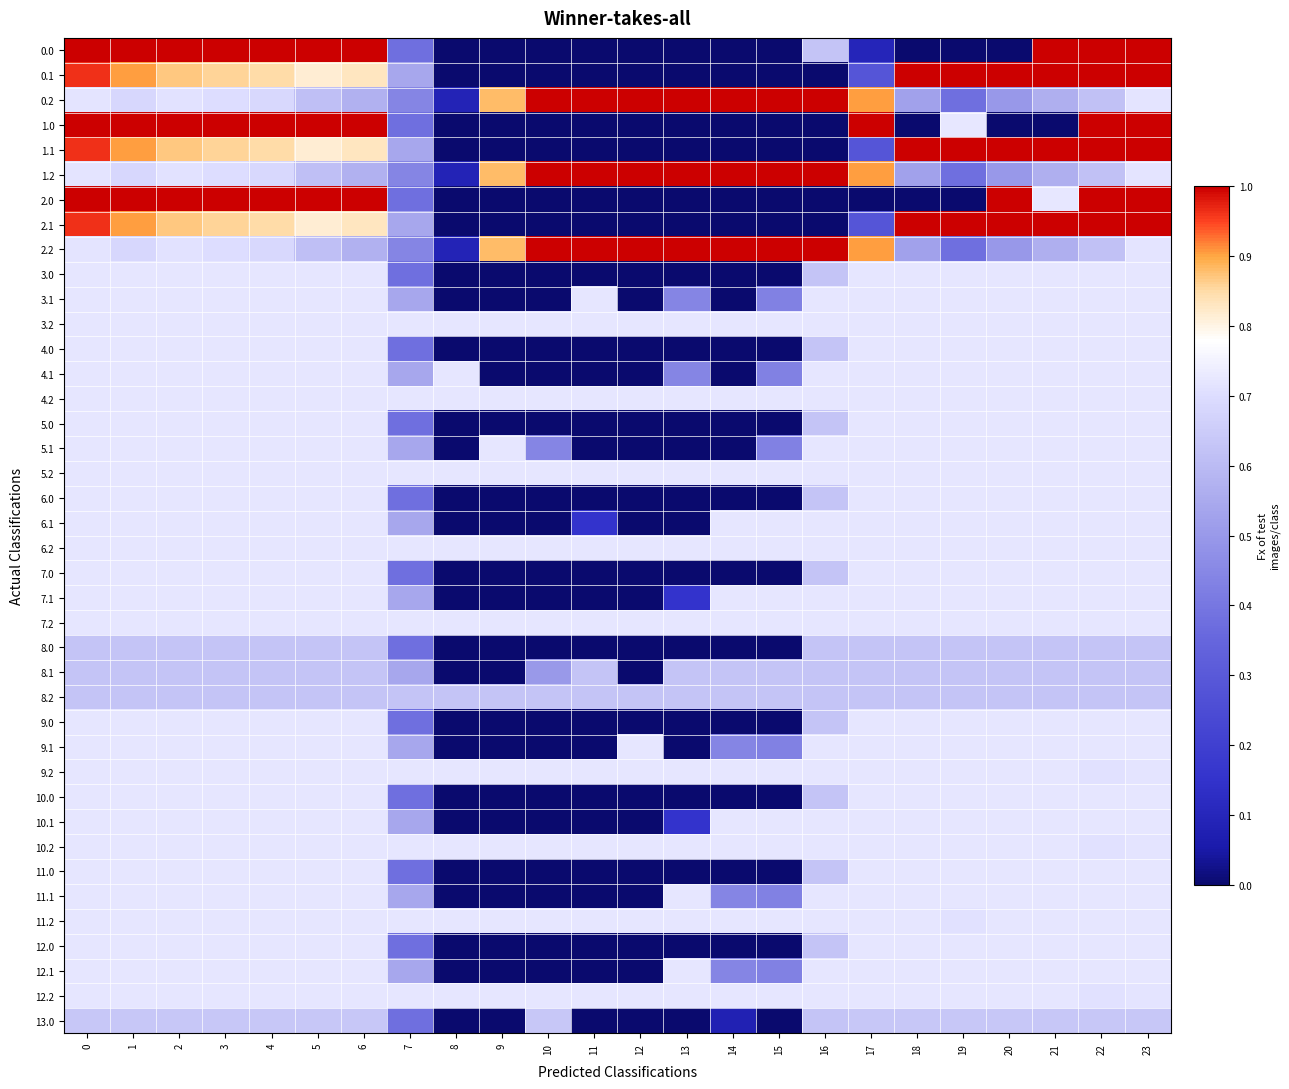

Reading right to left, list all the values displayed in this chart.

0.0: 23=1.0	22=1.0	21=1.0	20=0.0	19=0.0	18=0.0	17=0.1	16=0.6	15=0.0	14=0.0	13=0.0	12=0.0	11=0.0	10=0.0	9=0.0	8=0.0	7=0.4	6=1.0	5=1.0	4=1.0	3=1.0	2=1.0	1=1.0	0=1.0
0.1: 23=1.0	22=1.0	21=1.0	20=1.0	19=1.0	18=1.0	17=0.3	16=0.0	15=0.0	14=0.0	13=0.0	12=0.0	11=0.0	10=0.0	9=0.0	8=0.0	7=0.5	6=0.8	5=0.8	4=0.8	3=0.9	2=0.9	1=0.9	0=1.0
0.2: 23=0.7	22=0.6	21=0.6	20=0.5	19=0.4	18=0.5	17=0.9	16=1.0	15=1.0	14=1.0	13=1.0	12=1.0	11=1.0	10=1.0	9=0.9	8=0.1	7=0.4	6=0.6	5=0.6	4=0.7	3=0.7	2=0.7	1=0.7	0=0.7
1.0: 23=1.0	22=1.0	21=0.0	20=0.0	19=0.7	18=0.0	17=1.0	16=0.0	15=0.0	14=0.0	13=0.0	12=0.0	11=0.0	10=0.0	9=0.0	8=0.0	7=0.4	6=1.0	5=1.0	4=1.0	3=1.0	2=1.0	1=1.0	0=1.0
1.1: 23=1.0	22=1.0	21=1.0	20=1.0	19=1.0	18=1.0	17=0.3	16=0.0	15=0.0	14=0.0	13=0.0	12=0.0	11=0.0	10=0.0	9=0.0	8=0.0	7=0.5	6=0.8	5=0.8	4=0.8	3=0.9	2=0.9	1=0.9	0=1.0
1.2: 23=0.7	22=0.6	21=0.6	20=0.5	19=0.4	18=0.5	17=0.9	16=1.0	15=1.0	14=1.0	13=1.0	12=1.0	11=1.0	10=1.0	9=0.9	8=0.1	7=0.4	6=0.6	5=0.6	4=0.7	3=0.7	2=0.7	1=0.7	0=0.7
2.0: 23=1.0	22=1.0	21=0.7	20=1.0	19=0.0	18=0.0	17=0.0	16=0.0	15=0.0	14=0.0	13=0.0	12=0.0	11=0.0	10=0.0	9=0.0	8=0.0	7=0.4	6=1.0	5=1.0	4=1.0	3=1.0	2=1.0	1=1.0	0=1.0
2.1: 23=1.0	22=1.0	21=1.0	20=1.0	19=1.0	18=1.0	17=0.3	16=0.0	15=0.0	14=0.0	13=0.0	12=0.0	11=0.0	10=0.0	9=0.0	8=0.0	7=0.5	6=0.8	5=0.8	4=0.8	3=0.9	2=0.9	1=0.9	0=1.0
2.2: 23=0.7	22=0.6	21=0.6	20=0.5	19=0.4	18=0.5	17=0.9	16=1.0	15=1.0	14=1.0	13=1.0	12=1.0	11=1.0	10=1.0	9=0.9	8=0.1	7=0.4	6=0.6	5=0.6	4=0.7	3=0.7	2=0.7	1=0.7	0=0.7
3.0: 23=0.7	22=0.7	21=0.7	20=0.7	19=0.7	18=0.7	17=0.7	16=0.6	15=0.0	14=0.0	13=0.0	12=0.0	11=0.0	10=0.0	9=0.0	8=0.0	7=0.4	6=0.7	5=0.7	4=0.7	3=0.7	2=0.7	1=0.7	0=0.7
3.1: 23=0.7	22=0.7	21=0.7	20=0.7	19=0.7	18=0.7	17=0.7	16=0.7	15=0.4	14=0.0	13=0.4	12=0.0	11=0.7	10=0.0	9=0.0	8=0.0	7=0.5	6=0.7	5=0.7	4=0.7	3=0.7	2=0.7	1=0.7	0=0.7
3.2: 23=0.7	22=0.7	21=0.7	20=0.7	19=0.7	18=0.7	17=0.7	16=0.7	15=0.7	14=0.7	13=0.7	12=0.7	11=0.7	10=0.7	9=0.7	8=0.7	7=0.7	6=0.7	5=0.7	4=0.7	3=0.7	2=0.7	1=0.7	0=0.7
4.0: 23=0.7	22=0.7	21=0.7	20=0.7	19=0.7	18=0.7	17=0.7	16=0.6	15=0.0	14=0.0	13=0.0	12=0.0	11=0.0	10=0.0	9=0.0	8=0.0	7=0.4	6=0.7	5=0.7	4=0.7	3=0.7	2=0.7	1=0.7	0=0.7
4.1: 23=0.7	22=0.7	21=0.7	20=0.7	19=0.7	18=0.7	17=0.7	16=0.7	15=0.4	14=0.0	13=0.4	12=0.0	11=0.0	10=0.0	9=0.0	8=0.7	7=0.5	6=0.7	5=0.7	4=0.7	3=0.7	2=0.7	1=0.7	0=0.7
4.2: 23=0.7	22=0.7	21=0.7	20=0.7	19=0.7	18=0.7	17=0.7	16=0.7	15=0.7	14=0.7	13=0.7	12=0.7	11=0.7	10=0.7	9=0.7	8=0.7	7=0.7	6=0.7	5=0.7	4=0.7	3=0.7	2=0.7	1=0.7	0=0.7
5.0: 23=0.7	22=0.7	21=0.7	20=0.7	19=0.7	18=0.7	17=0.7	16=0.6	15=0.0	14=0.0	13=0.0	12=0.0	11=0.0	10=0.0	9=0.0	8=0.0	7=0.4	6=0.7	5=0.7	4=0.7	3=0.7	2=0.7	1=0.7	0=0.7
5.1: 23=0.7	22=0.7	21=0.7	20=0.7	19=0.7	18=0.7	17=0.7	16=0.7	15=0.4	14=0.0	13=0.0	12=0.0	11=0.0	10=0.4	9=0.7	8=0.0	7=0.5	6=0.7	5=0.7	4=0.7	3=0.7	2=0.7	1=0.7	0=0.7
5.2: 23=0.7	22=0.7	21=0.7	20=0.7	19=0.7	18=0.7	17=0.7	16=0.7	15=0.7	14=0.7	13=0.7	12=0.7	11=0.7	10=0.7	9=0.7	8=0.7	7=0.7	6=0.7	5=0.7	4=0.7	3=0.7	2=0.7	1=0.7	0=0.7
6.0: 23=0.7	22=0.7	21=0.7	20=0.7	19=0.7	18=0.7	17=0.7	16=0.6	15=0.0	14=0.0	13=0.0	12=0.0	11=0.0	10=0.0	9=0.0	8=0.0	7=0.4	6=0.7	5=0.7	4=0.7	3=0.7	2=0.7	1=0.7	0=0.7
6.1: 23=0.7	22=0.7	21=0.7	20=0.7	19=0.7	18=0.7	17=0.7	16=0.7	15=0.7	14=0.7	13=0.0	12=0.0	11=0.2	10=0.0	9=0.0	8=0.0	7=0.5	6=0.7	5=0.7	4=0.7	3=0.7	2=0.7	1=0.7	0=0.7
6.2: 23=0.7	22=0.7	21=0.7	20=0.7	19=0.7	18=0.7	17=0.7	16=0.7	15=0.7	14=0.7	13=0.7	12=0.7	11=0.7	10=0.7	9=0.7	8=0.7	7=0.7	6=0.7	5=0.7	4=0.7	3=0.7	2=0.7	1=0.7	0=0.7
7.0: 23=0.7	22=0.7	21=0.7	20=0.7	19=0.7	18=0.7	17=0.7	16=0.6	15=0.0	14=0.0	13=0.0	12=0.0	11=0.0	10=0.0	9=0.0	8=0.0	7=0.4	6=0.7	5=0.7	4=0.7	3=0.7	2=0.7	1=0.7	0=0.7
7.1: 23=0.7	22=0.7	21=0.7	20=0.7	19=0.7	18=0.7	17=0.7	16=0.7	15=0.7	14=0.7	13=0.2	12=0.0	11=0.0	10=0.0	9=0.0	8=0.0	7=0.5	6=0.7	5=0.7	4=0.7	3=0.7	2=0.7	1=0.7	0=0.7
7.2: 23=0.7	22=0.7	21=0.7	20=0.7	19=0.7	18=0.7	17=0.7	16=0.7	15=0.7	14=0.7	13=0.7	12=0.7	11=0.7	10=0.7	9=0.7	8=0.7	7=0.7	6=0.7	5=0.7	4=0.7	3=0.7	2=0.7	1=0.7	0=0.7
8.0: 23=0.6	22=0.6	21=0.6	20=0.6	19=0.6	18=0.6	17=0.6	16=0.6	15=0.0	14=0.0	13=0.0	12=0.0	11=0.0	10=0.0	9=0.0	8=0.0	7=0.4	6=0.6	5=0.6	4=0.6	3=0.6	2=0.6	1=0.6	0=0.6
8.1: 23=0.6	22=0.6	21=0.6	20=0.6	19=0.6	18=0.6	17=0.6	16=0.6	15=0.6	14=0.6	13=0.6	12=0.0	11=0.6	10=0.5	9=0.0	8=0.0	7=0.5	6=0.6	5=0.6	4=0.6	3=0.6	2=0.6	1=0.6	0=0.6
8.2: 23=0.6	22=0.6	21=0.6	20=0.6	19=0.6	18=0.6	17=0.6	16=0.6	15=0.6	14=0.6	13=0.6	12=0.6	11=0.6	10=0.6	9=0.6	8=0.6	7=0.6	6=0.6	5=0.6	4=0.6	3=0.6	2=0.6	1=0.6	0=0.6
9.0: 23=0.7	22=0.7	21=0.7	20=0.7	19=0.7	18=0.7	17=0.7	16=0.6	15=0.0	14=0.0	13=0.0	12=0.0	11=0.0	10=0.0	9=0.0	8=0.0	7=0.4	6=0.7	5=0.7	4=0.7	3=0.7	2=0.7	1=0.7	0=0.7
9.1: 23=0.7	22=0.7	21=0.7	20=0.7	19=0.7	18=0.7	17=0.7	16=0.7	15=0.4	14=0.4	13=0.0	12=0.7	11=0.0	10=0.0	9=0.0	8=0.0	7=0.5	6=0.7	5=0.7	4=0.7	3=0.7	2=0.7	1=0.7	0=0.7
9.2: 23=0.7	22=0.7	21=0.7	20=0.7	19=0.7	18=0.7	17=0.7	16=0.7	15=0.7	14=0.7	13=0.7	12=0.7	11=0.7	10=0.7	9=0.7	8=0.7	7=0.7	6=0.7	5=0.7	4=0.7	3=0.7	2=0.7	1=0.7	0=0.7
10.0: 23=0.7	22=0.7	21=0.7	20=0.7	19=0.7	18=0.7	17=0.7	16=0.6	15=0.0	14=0.0	13=0.0	12=0.0	11=0.0	10=0.0	9=0.0	8=0.0	7=0.4	6=0.7	5=0.7	4=0.7	3=0.7	2=0.7	1=0.7	0=0.7
10.1: 23=0.7	22=0.7	21=0.7	20=0.7	19=0.7	18=0.7	17=0.7	16=0.7	15=0.7	14=0.7	13=0.2	12=0.0	11=0.0	10=0.0	9=0.0	8=0.0	7=0.5	6=0.7	5=0.7	4=0.7	3=0.7	2=0.7	1=0.7	0=0.7
10.2: 23=0.7	22=0.7	21=0.7	20=0.7	19=0.7	18=0.7	17=0.7	16=0.7	15=0.7	14=0.7	13=0.7	12=0.7	11=0.7	10=0.7	9=0.7	8=0.7	7=0.7	6=0.7	5=0.7	4=0.7	3=0.7	2=0.7	1=0.7	0=0.7
11.0: 23=0.7	22=0.7	21=0.7	20=0.7	19=0.7	18=0.7	17=0.7	16=0.6	15=0.0	14=0.0	13=0.0	12=0.0	11=0.0	10=0.0	9=0.0	8=0.0	7=0.4	6=0.7	5=0.7	4=0.7	3=0.7	2=0.7	1=0.7	0=0.7
11.1: 23=0.7	22=0.7	21=0.7	20=0.7	19=0.7	18=0.7	17=0.7	16=0.7	15=0.4	14=0.4	13=0.7	12=0.0	11=0.0	10=0.0	9=0.0	8=0.0	7=0.5	6=0.7	5=0.7	4=0.7	3=0.7	2=0.7	1=0.7	0=0.7
11.2: 23=0.7	22=0.7	21=0.7	20=0.7	19=0.7	18=0.7	17=0.7	16=0.7	15=0.7	14=0.7	13=0.7	12=0.7	11=0.7	10=0.7	9=0.7	8=0.7	7=0.7	6=0.7	5=0.7	4=0.7	3=0.7	2=0.7	1=0.7	0=0.7
12.0: 23=0.7	22=0.7	21=0.7	20=0.7	19=0.7	18=0.7	17=0.7	16=0.6	15=0.0	14=0.0	13=0.0	12=0.0	11=0.0	10=0.0	9=0.0	8=0.0	7=0.4	6=0.7	5=0.7	4=0.7	3=0.7	2=0.7	1=0.7	0=0.7
12.1: 23=0.7	22=0.7	21=0.7	20=0.7	19=0.7	18=0.7	17=0.7	16=0.7	15=0.4	14=0.4	13=0.7	12=0.0	11=0.0	10=0.0	9=0.0	8=0.0	7=0.5	6=0.7	5=0.7	4=0.7	3=0.7	2=0.7	1=0.7	0=0.7
12.2: 23=0.7	22=0.7	21=0.7	20=0.7	19=0.7	18=0.7	17=0.7	16=0.7	15=0.7	14=0.7	13=0.7	12=0.7	11=0.7	10=0.7	9=0.7	8=0.7	7=0.7	6=0.7	5=0.7	4=0.7	3=0.7	2=0.7	1=0.7	0=0.7
13.0: 23=0.6	22=0.6	21=0.6	20=0.6	19=0.6	18=0.6	17=0.6	16=0.6	15=0.0	14=0.1	13=0.0	12=0.0	11=0.0	10=0.6	9=0.0	8=0.0	7=0.4	6=0.6	5=0.6	4=0.6	3=0.6	2=0.6	1=0.6	0=0.6